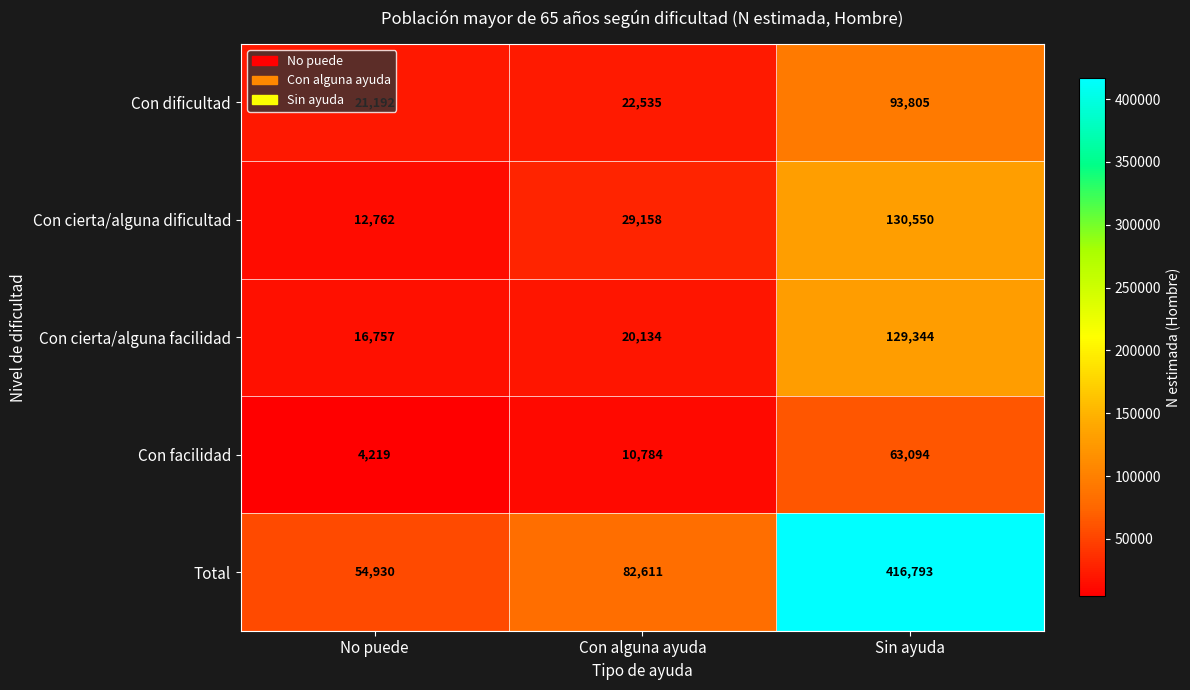

What is the minimum value shown in the chart?

4219